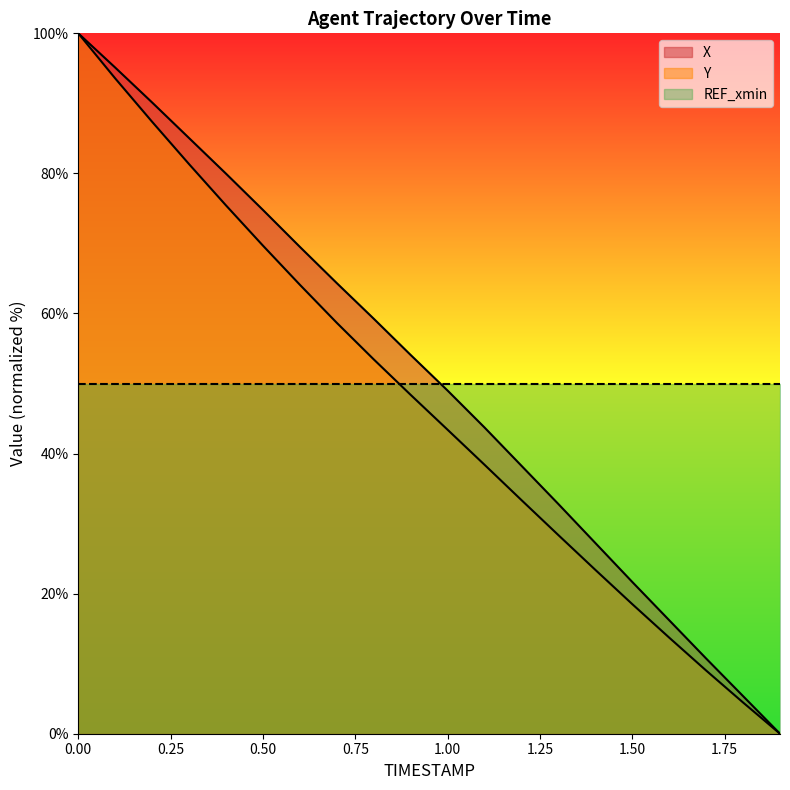

Reading left to right, extract all data points from this chart.

X: 0.0=100.0	0.1=95.1	0.2=90.1	0.3=85.0	0.4=80.0	0.5=74.8	0.6=69.5	0.7=64.3	0.8=59.3	0.9=54.1	1.0=49.0	1.1=43.7	1.2=38.3	1.3=32.8	1.4=27.2	1.5=21.7	1.6=16.2	1.7=10.7	1.8=5.4	1.9=0.0
Y: 0.0=100.0	0.1=93.6	0.2=87.4	0.3=81.3	0.4=75.4	0.5=69.7	0.6=64.1	0.7=58.7	0.8=53.4	0.9=48.4	1.0=43.4	1.1=38.4	1.2=33.4	1.3=28.4	1.4=23.4	1.5=18.5	1.6=13.7	1.7=9.0	1.8=4.5	1.9=0.0